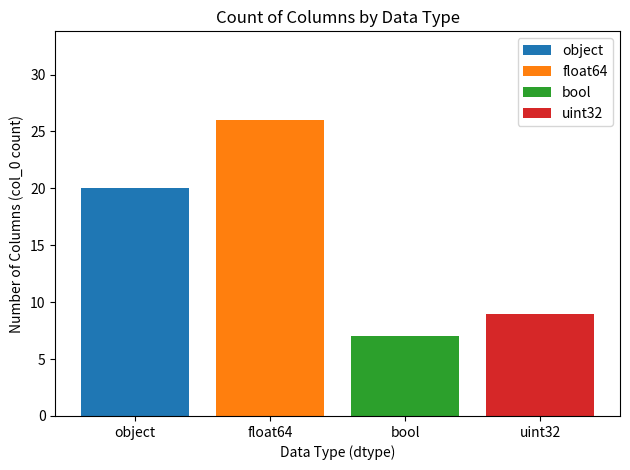

Which series has the largest range (max minus min)?

object